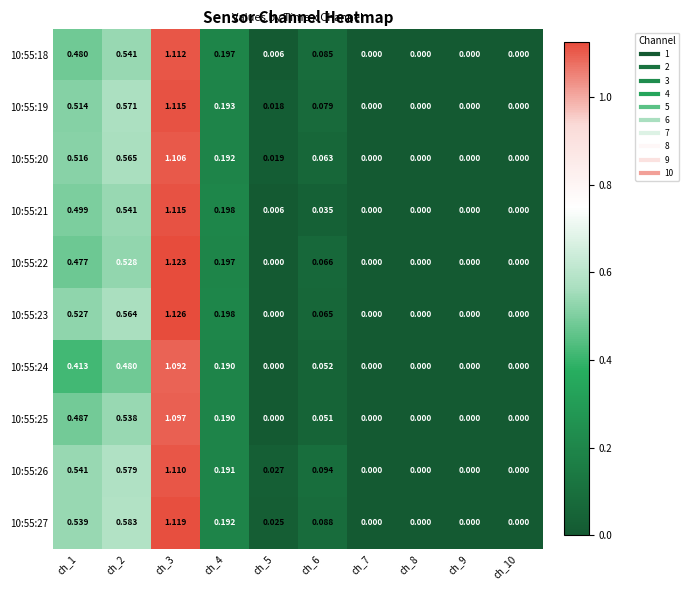

Is the value of 10:55:27 at ch_4 greater than the value of 10:55:26 at ch_9?

Yes